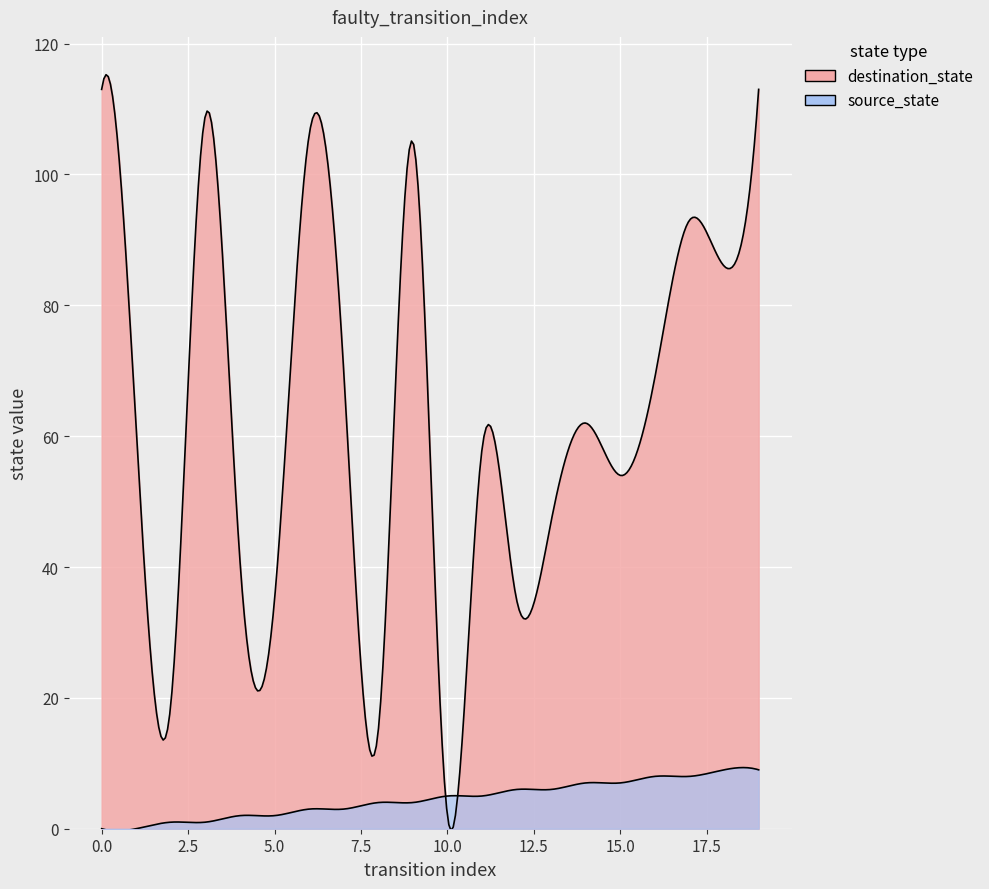

What are all the series names shown in the legend?

source_state, destination_state